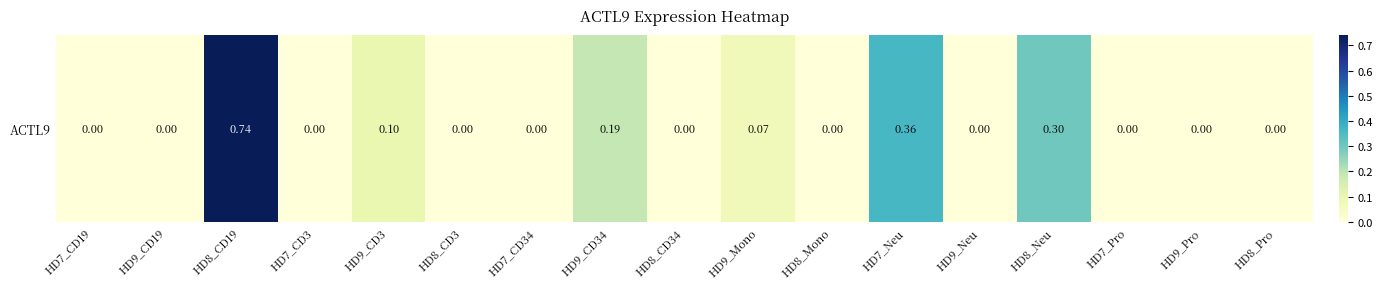

Between HD9_CD34 and HD8_CD3, which is larger?

HD9_CD34